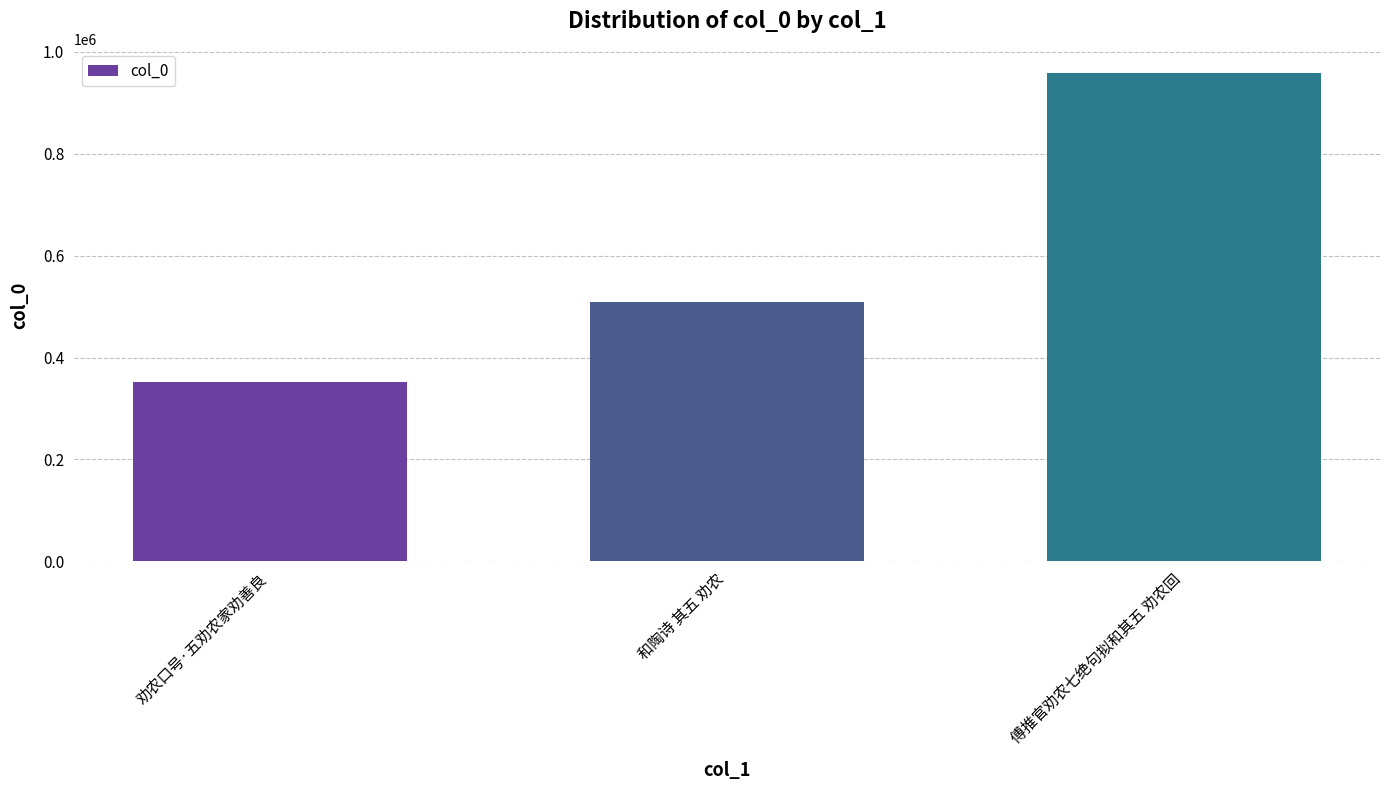

Reading left to right, what are all the values shown in this chart?

劝农口号·五劝农家劝善良=352858	和陶诗 其五 劝农=508310	傅推官劝农七绝句拟和其五 劝农回=958164